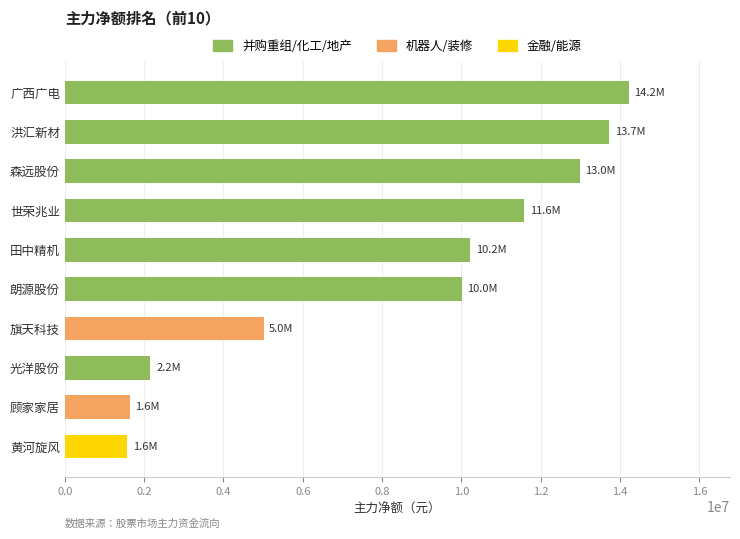

What is the change in value from 田中精机 to 顾家家居?

-8579964